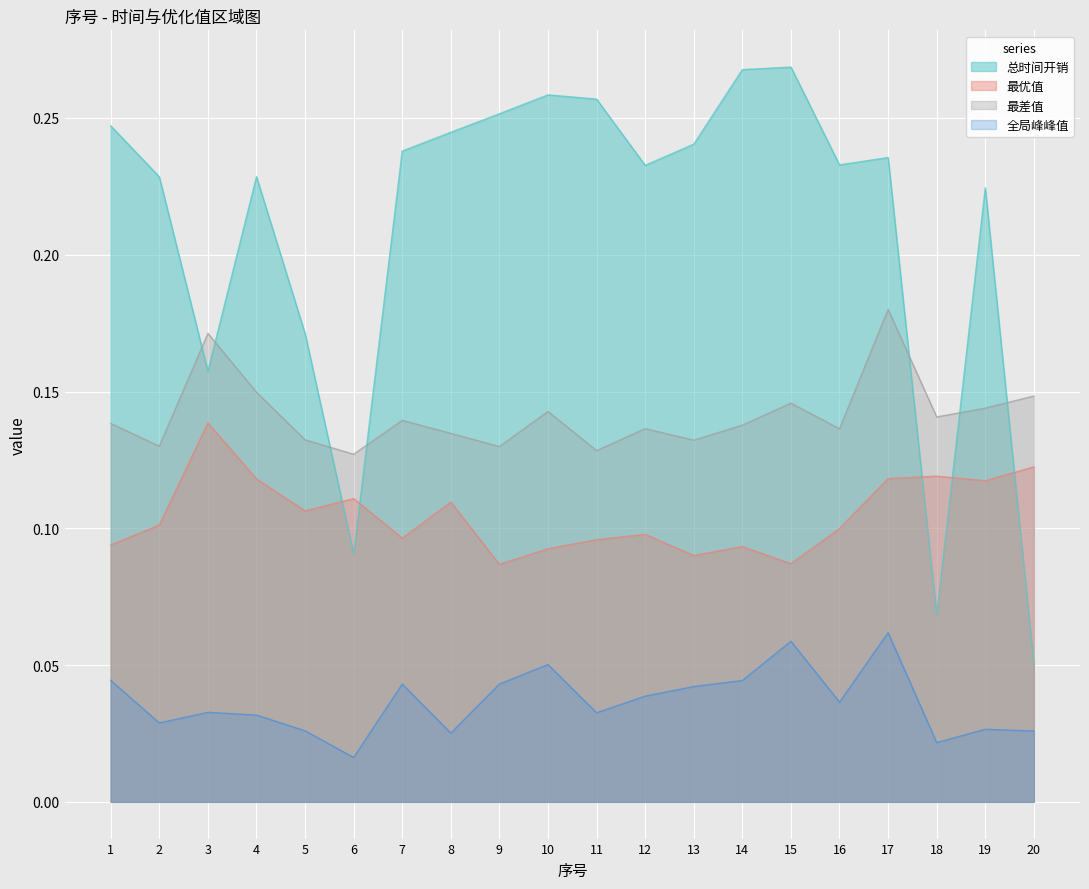

What is the sum of the 全局峰峰值 values at 18 and 13?

0.1